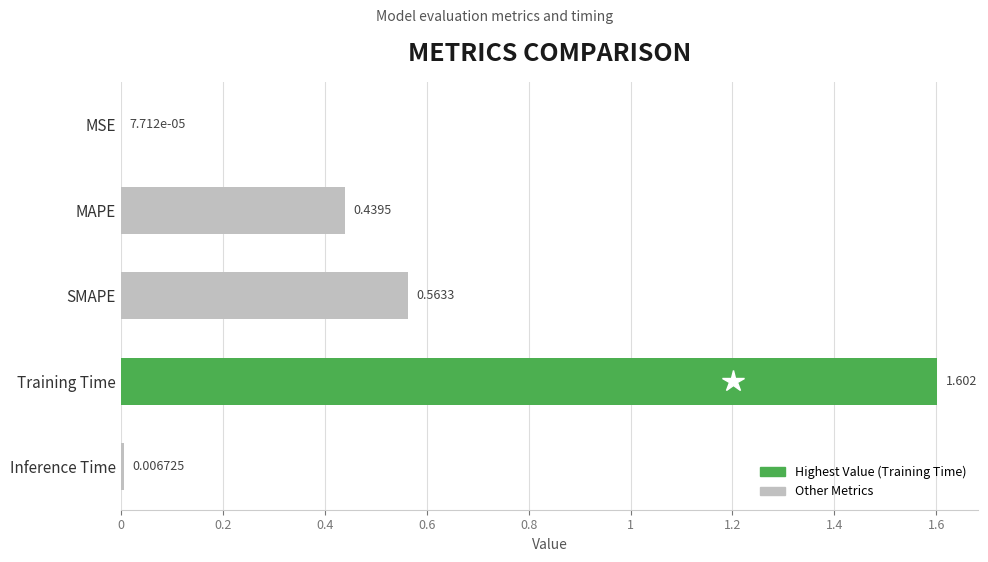

Which category has the highest value across all series?

Training Time